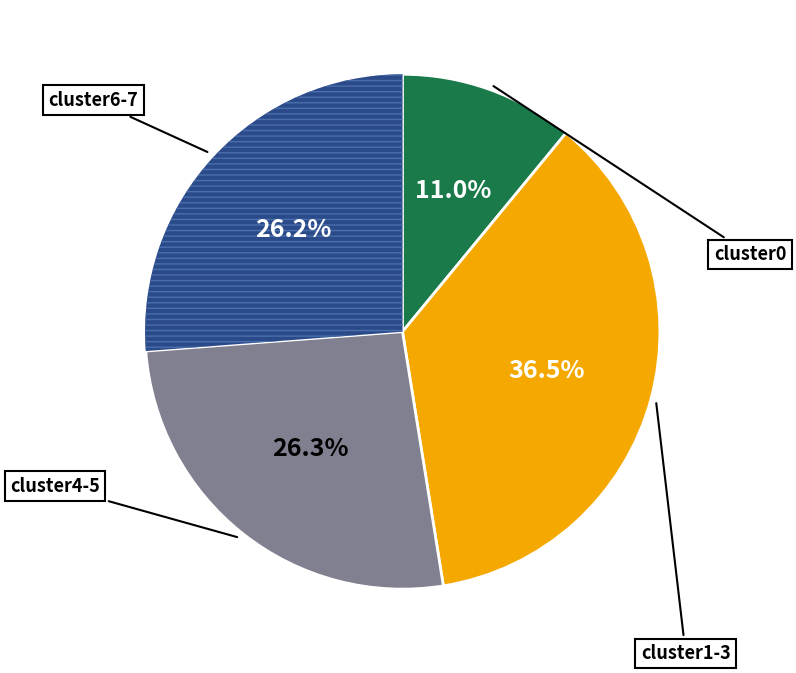

Is there a majority slice in this chart?

No